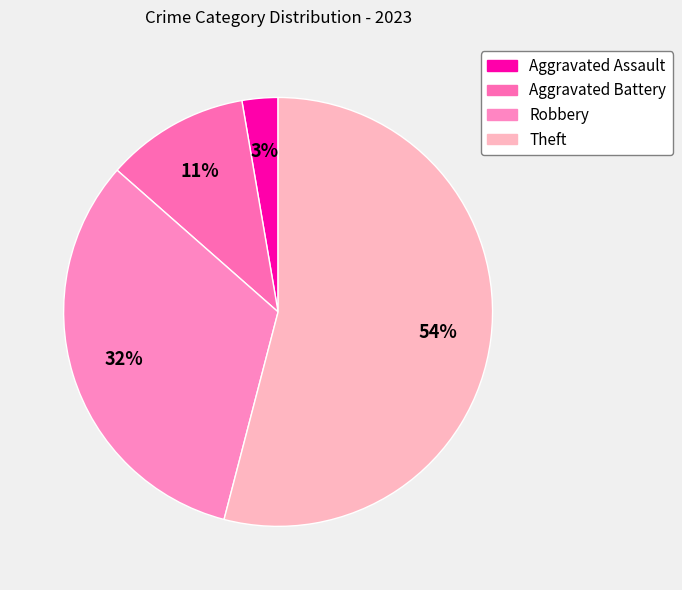

To the nearest percent, what percentage of the pie is Aggravated Assault?

3%